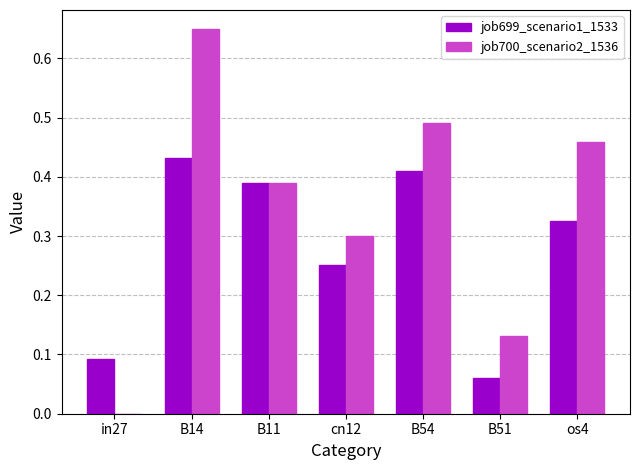

The value of job699_scenario1_1533 at os4 is 0.5. True or false?

False